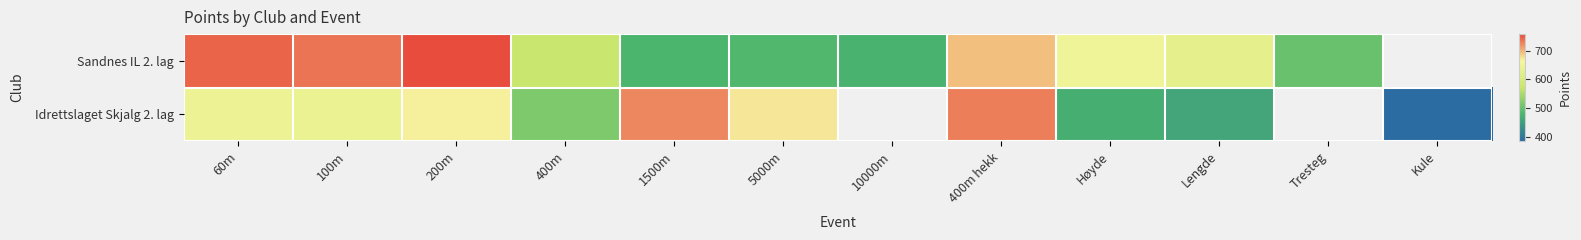

List the series in order of their overall mean, lowest first.

Sandnes IL 2. lag, Idrettslaget Skjalg 2. lag